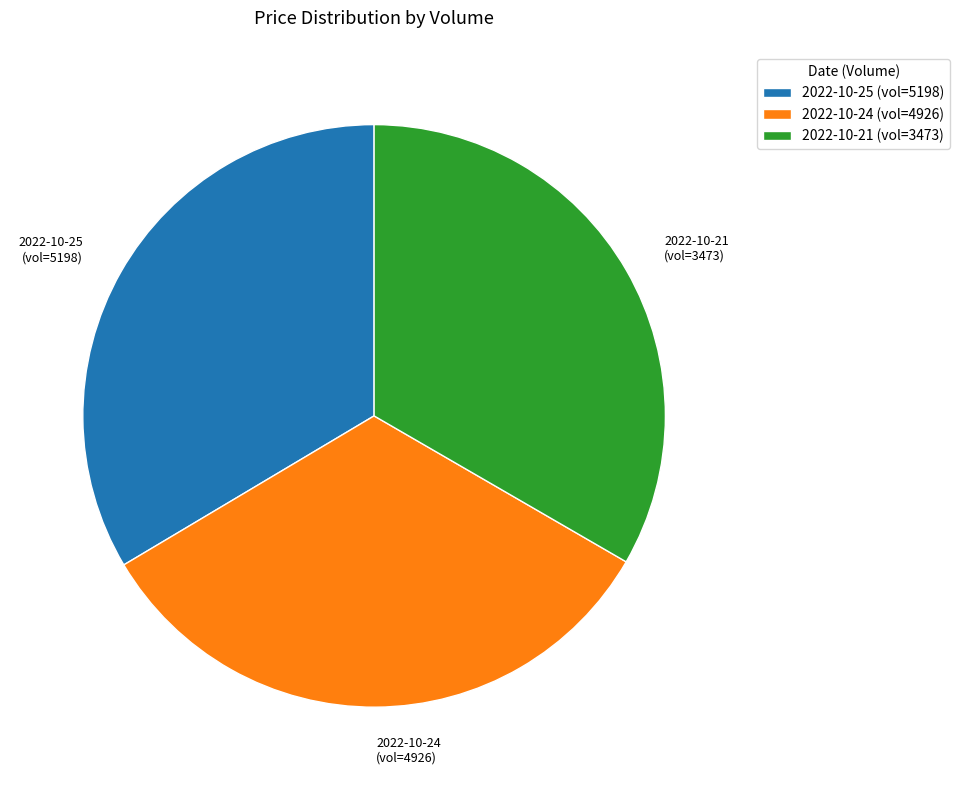

Does 2022-10-24 (vol=4926) represent more than half of the total?

No